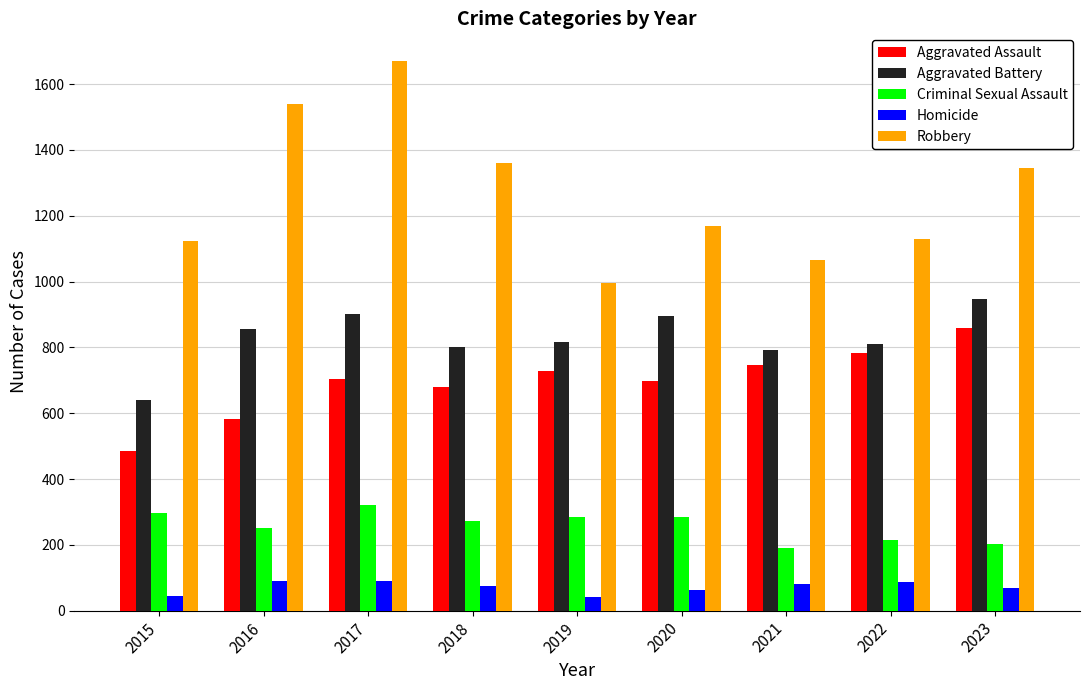

What is the spread (max minus min) of values at 2021?

986